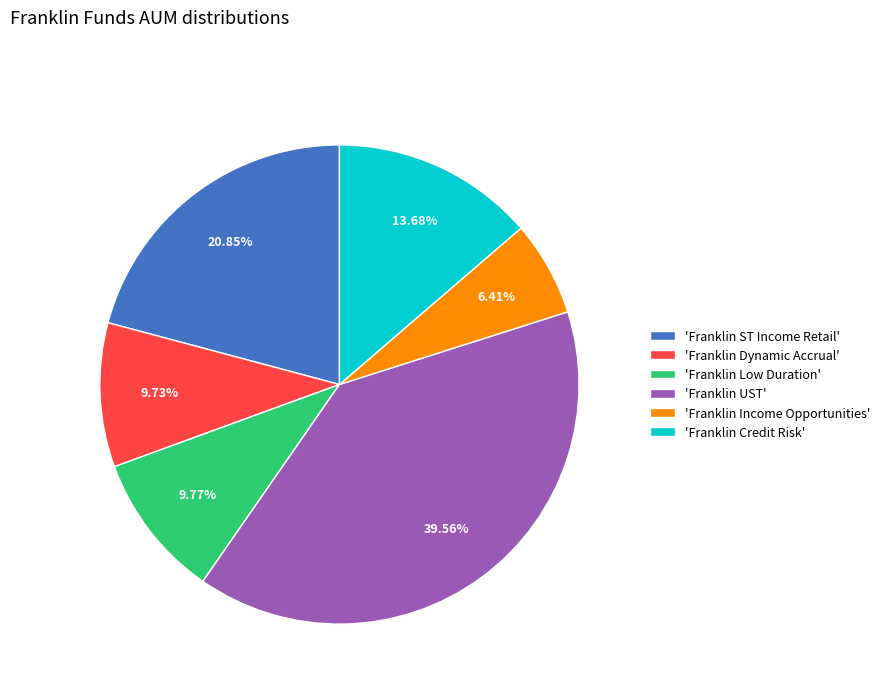

What is the largest slice in the pie chart?

'Franklin UST'